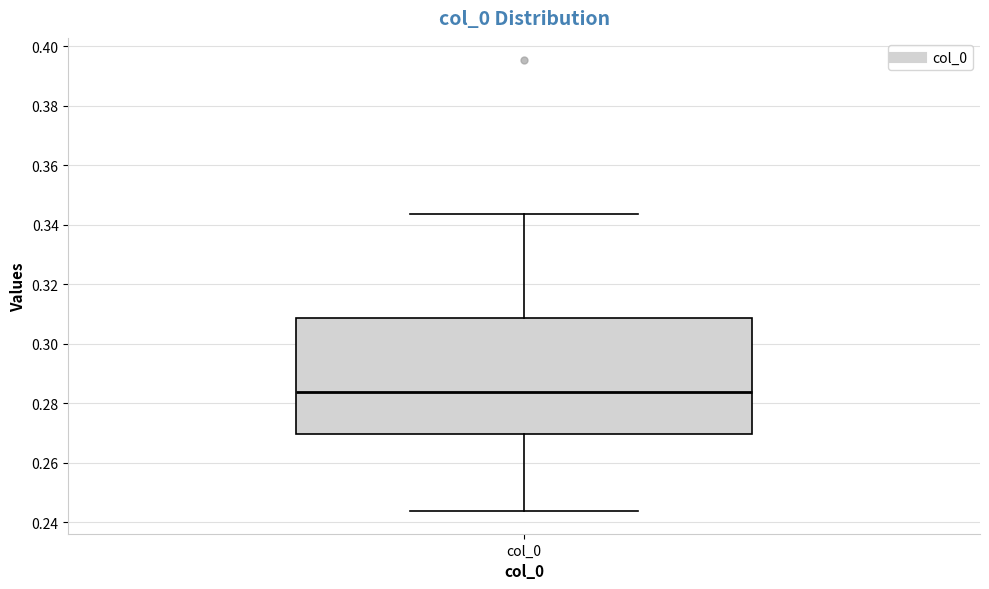

Read this box plot against the y-axis: the position of the median line, the range covered by the box, and the ends of both whiskers. The values are not printed on the chart, so give them approximately, as read against the axis.

median 0.284, box 0.270 to 0.308, whiskers 0.244 to 0.344